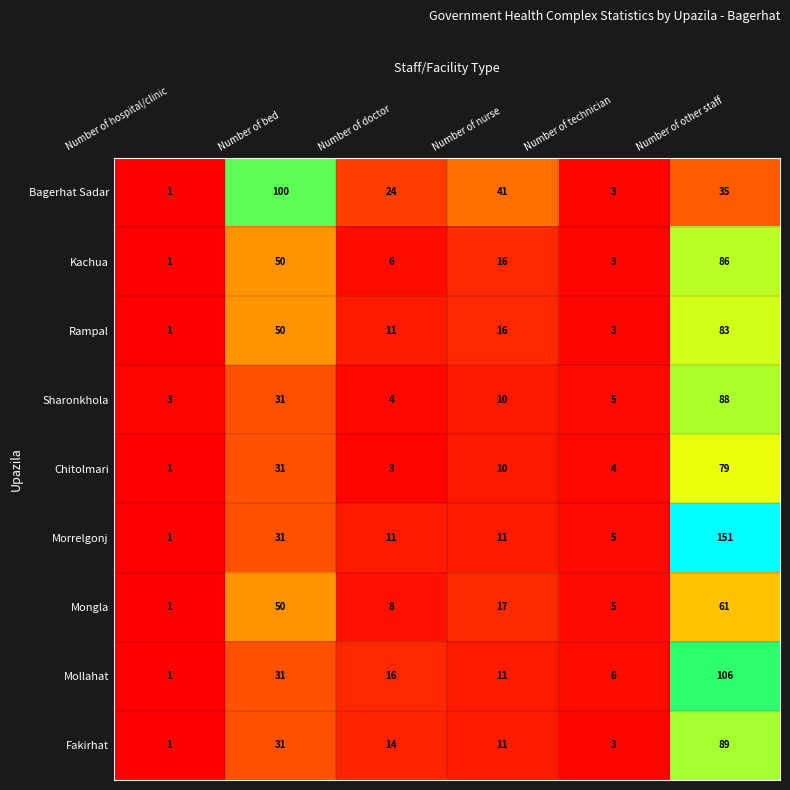

Which category has the highest value across all series?

Number of other staff